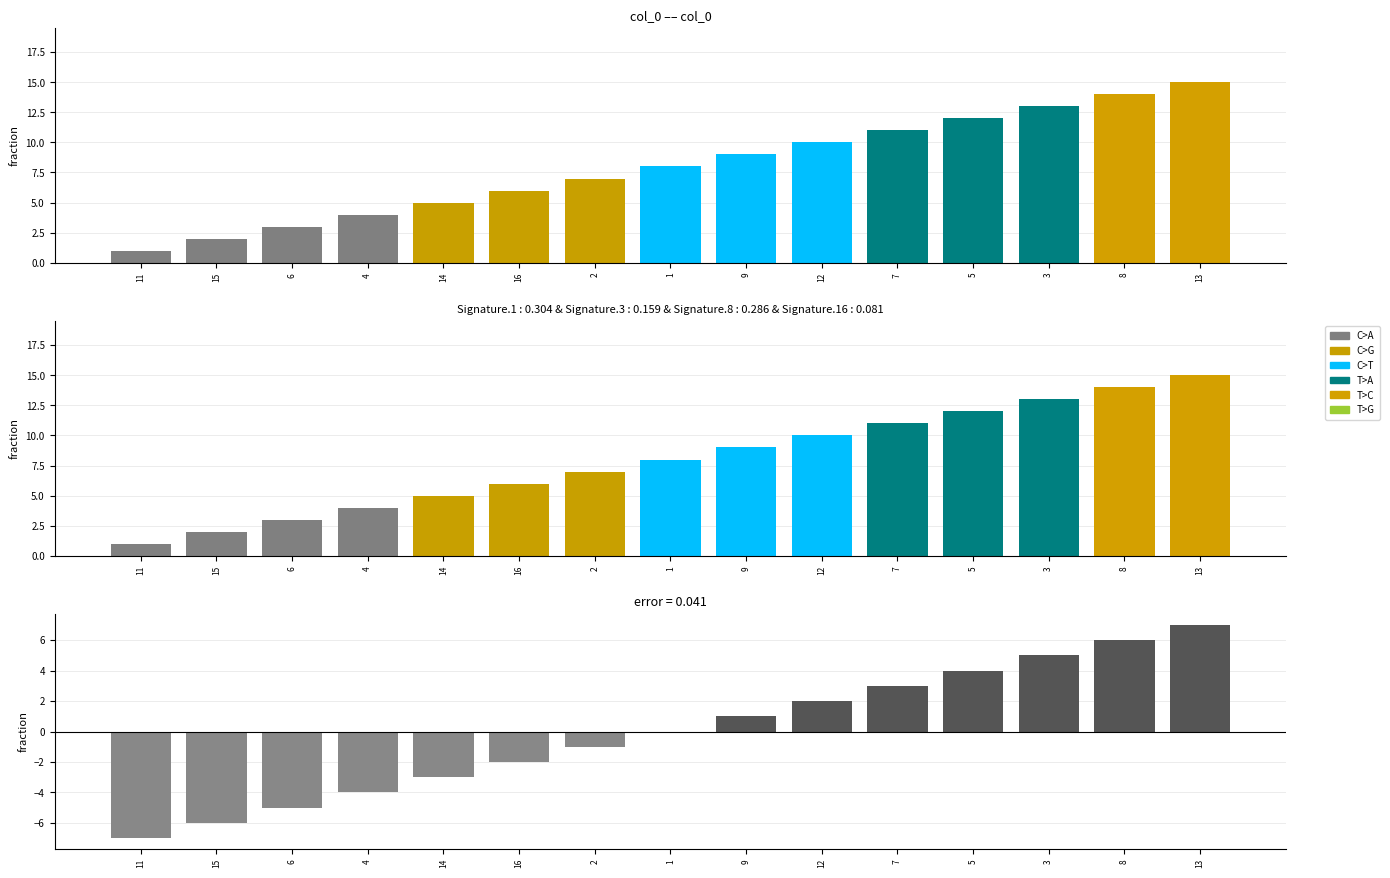

What is the label of the 7th bar from the right?

9